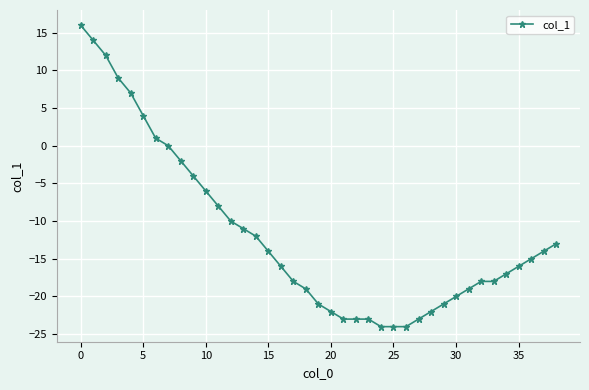

What is the average value?

-12